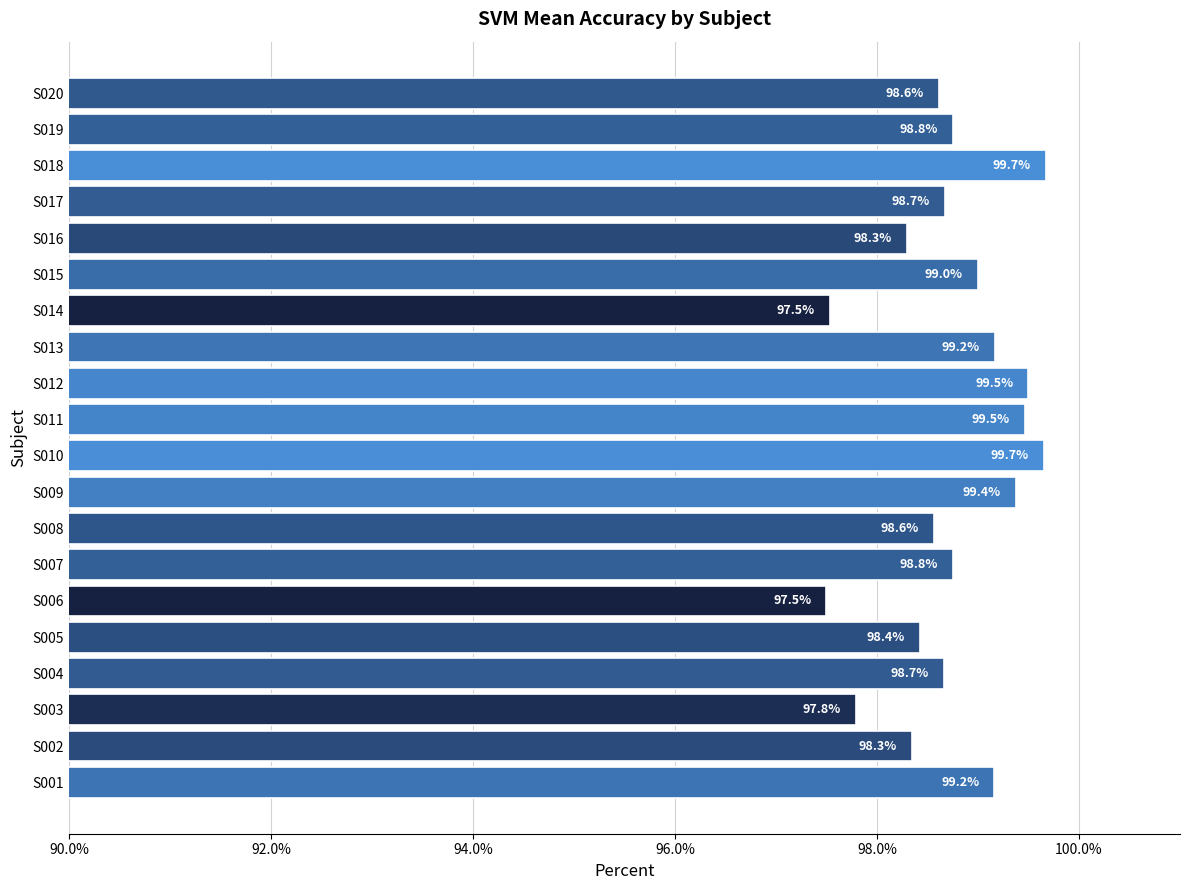

What is the sum of the values at S005 and S008?

197.0